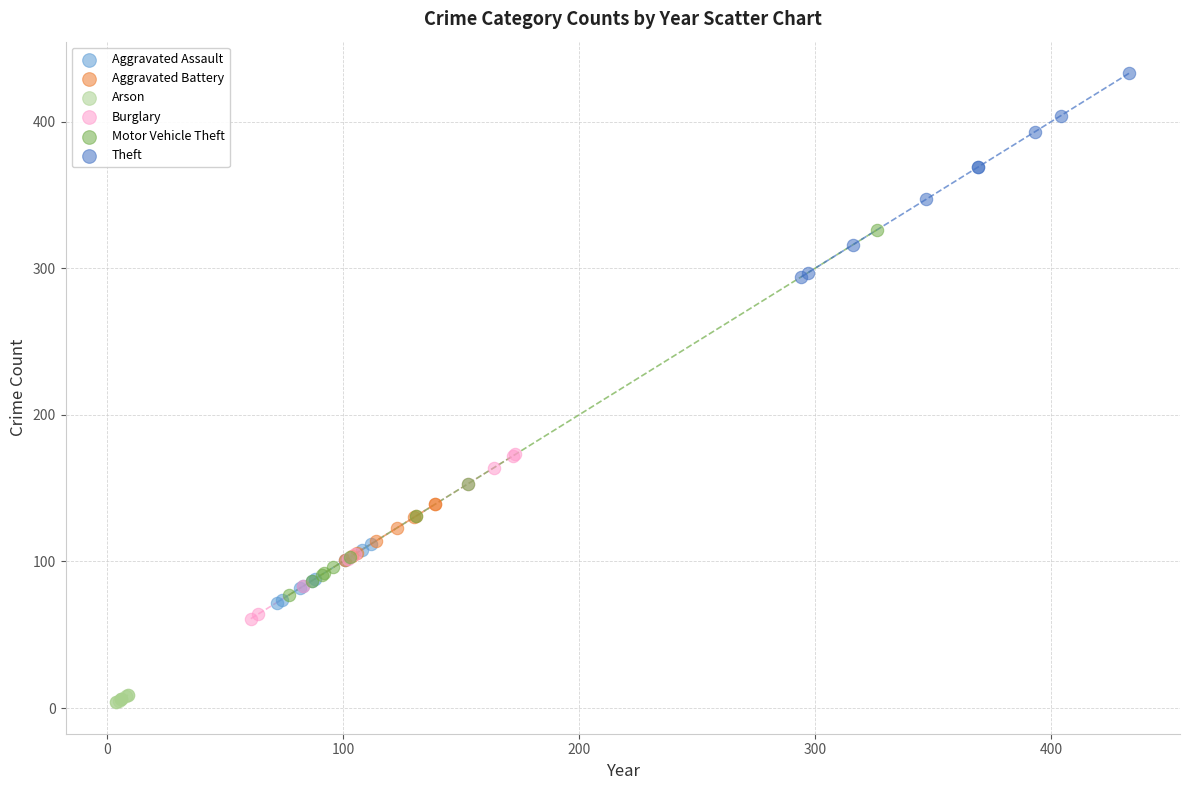

Which series reaches the minimum Y coordinate?

Arson